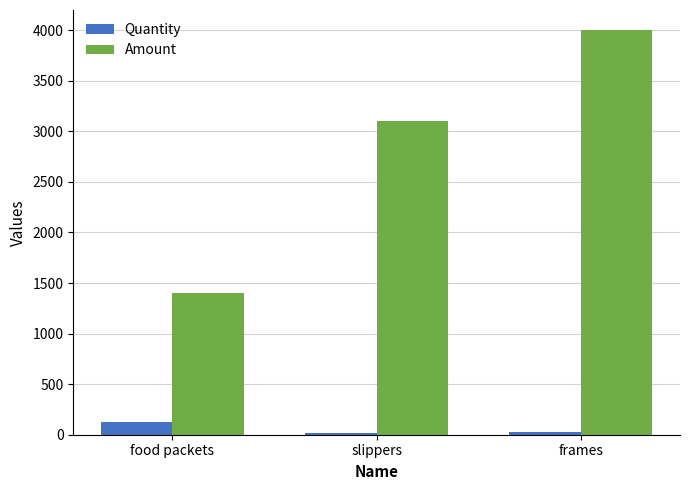

What is the spread (max minus min) of values at food packets?

1275